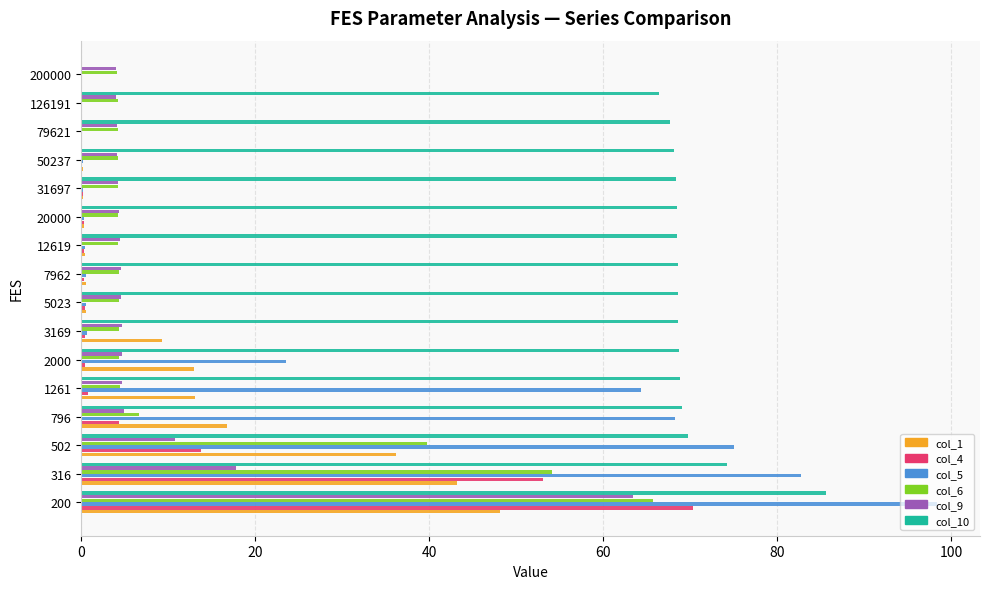

What is the sum of all col_4 values?

145.0